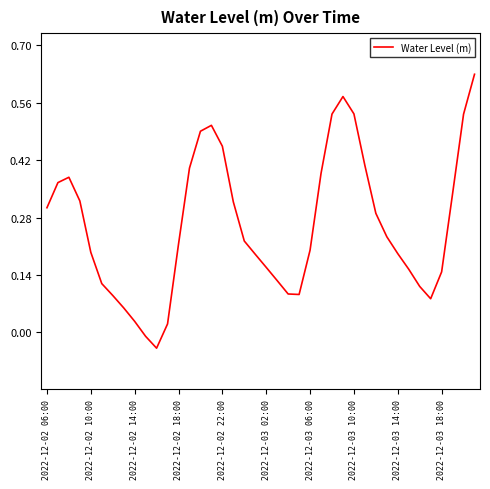

Reading right to left, list all the values displayed in this chart.

0.6	0.5	0.3	0.1	0.1	0.1	0.2	0.2	0.2	0.3	0.4	0.5	0.6	0.5	0.4	0.2	0.1	0.1	0.1	0.2	0.2	0.2	0.3	0.5	0.5	0.5	0.4	0.2	0.0	-0.0	-0.0	0.0	0.1	0.1	0.1	0.2	0.3	0.4	0.4	0.3